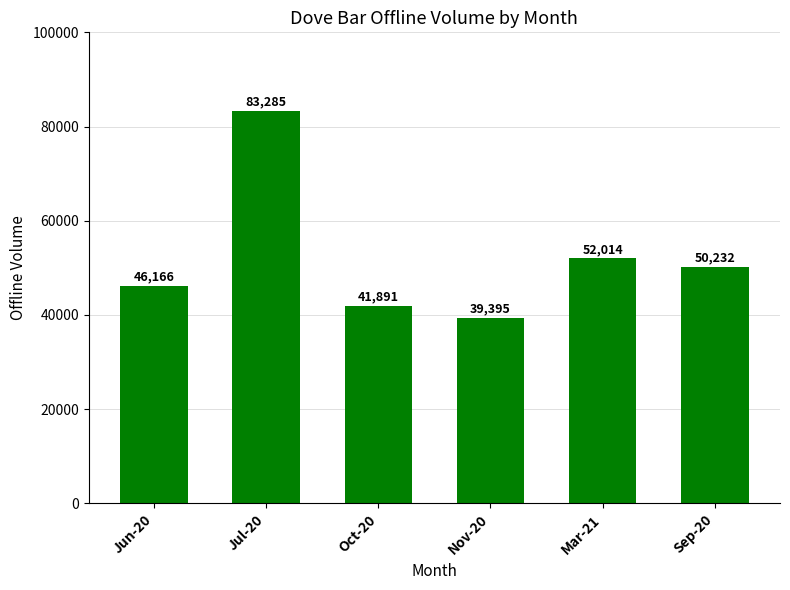

How many data points are less than 50231?

3